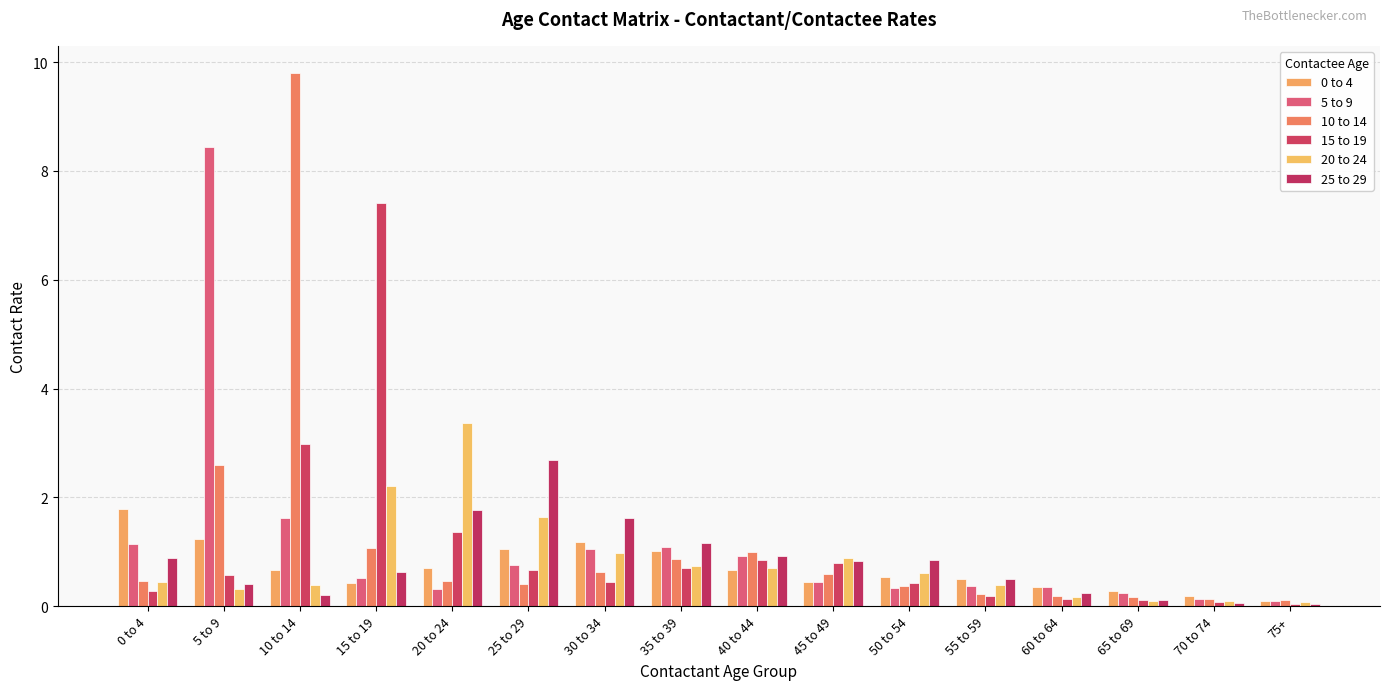

Which series changed the most between 20 to 24 and 65 to 69?

20 to 24